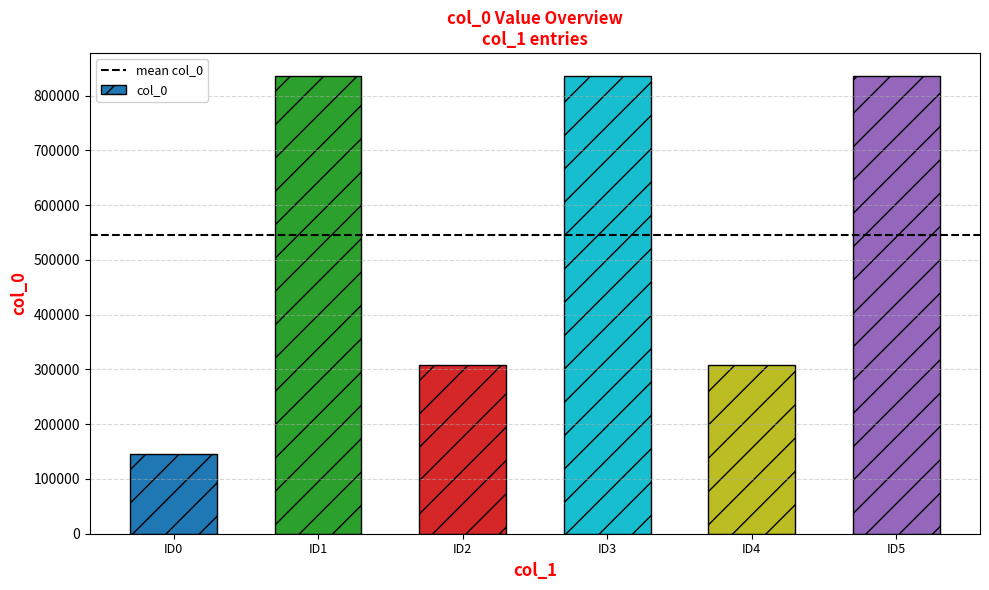

What is the value of the 5th bar from the left?

308652